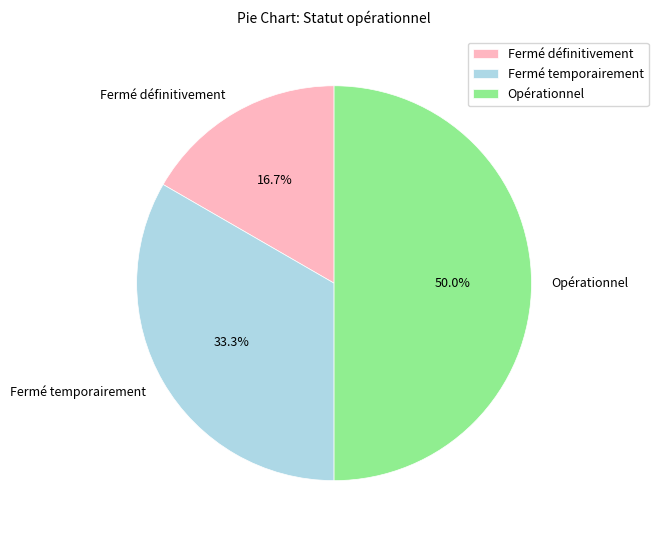

What is the smallest slice in the pie chart?

Fermé définitivement